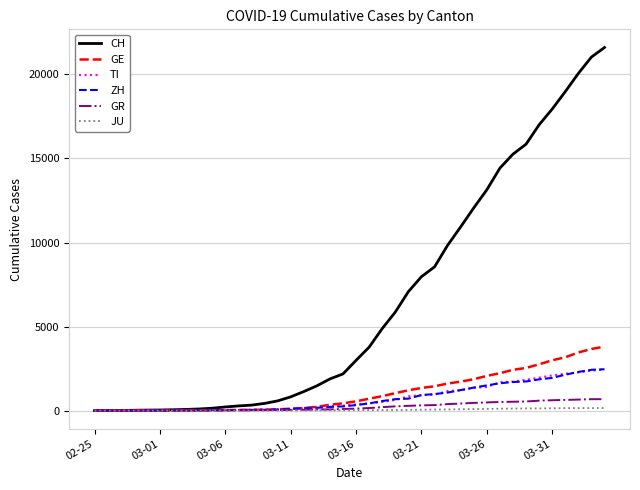

Does the chart have visible grid lines?

Yes